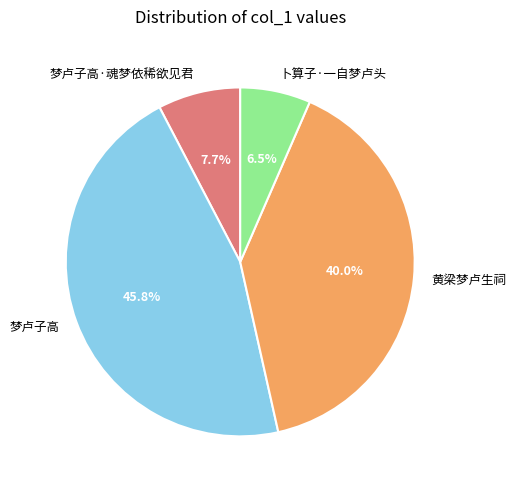

How many slices are in this pie chart?

4